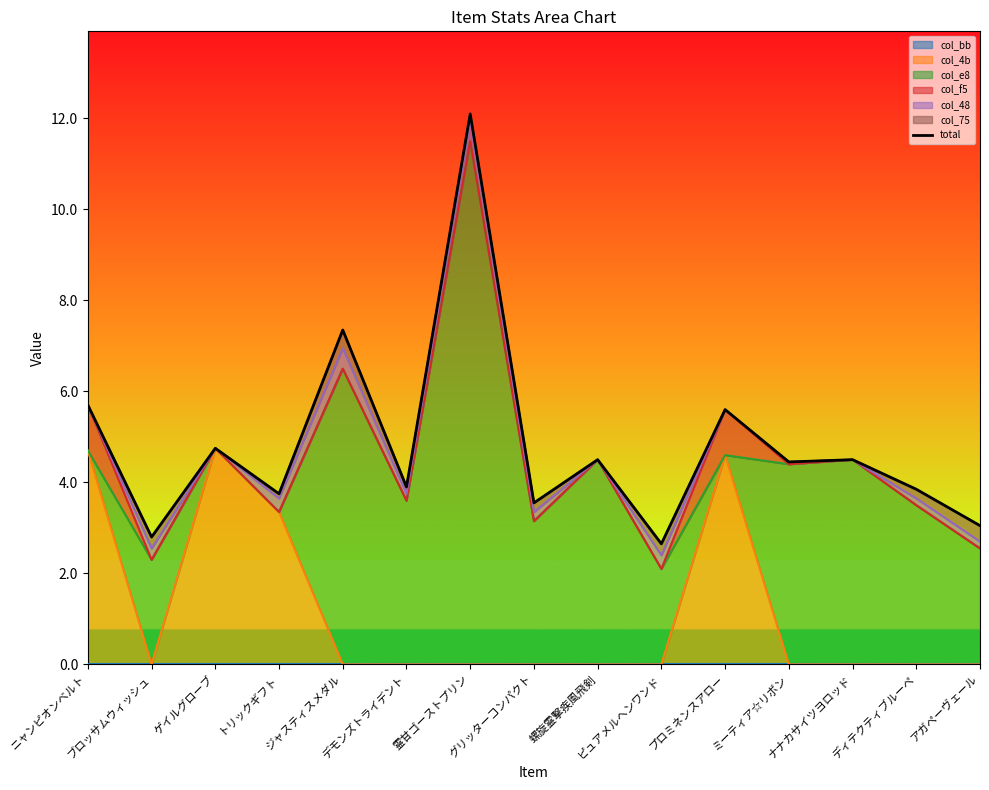

What is the change in value from デモンズトライデント to ピュアメルヘンワンド?

-1.2